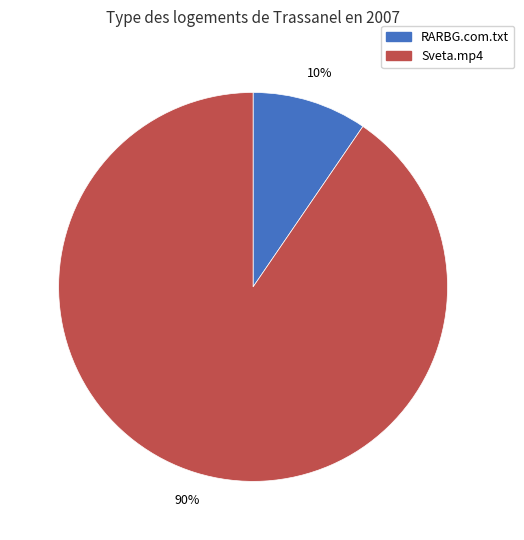

Which category has the biggest portion of the pie?

Sveta.mp4